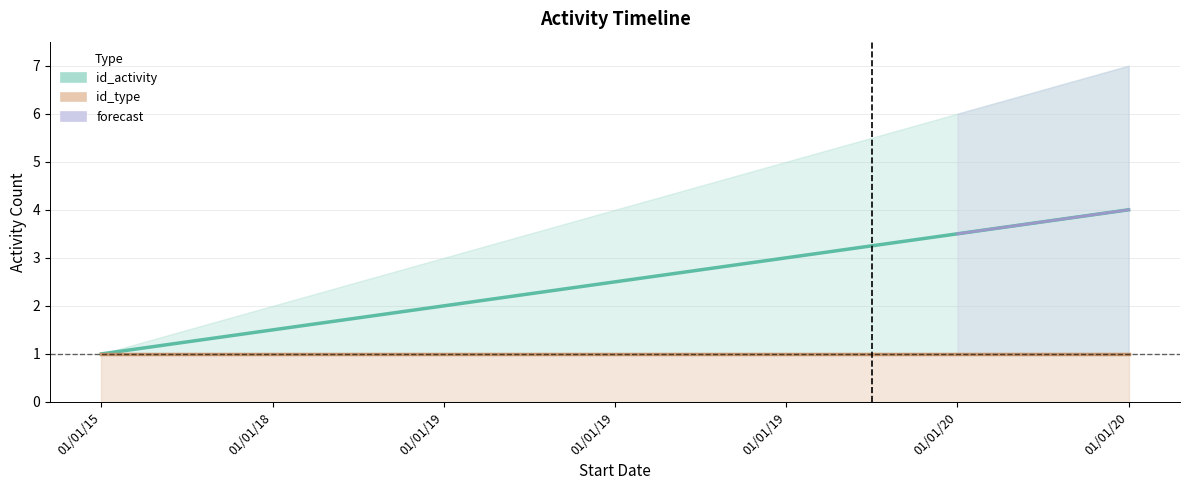

Which has a higher value, 01/01/15 or 01/01/19?

01/01/19